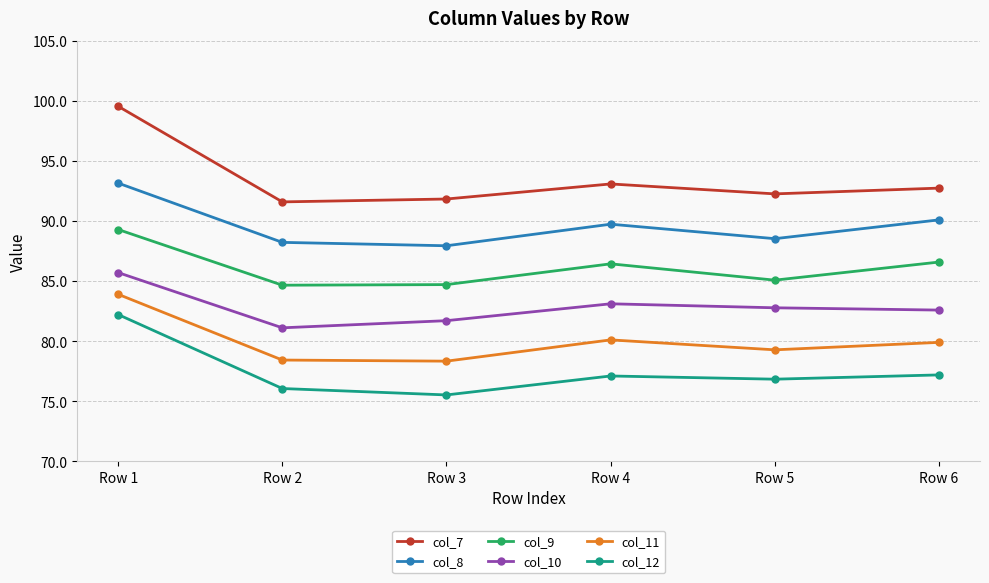

List the series in order of their overall mean, highest first.

col_7, col_8, col_9, col_10, col_11, col_12